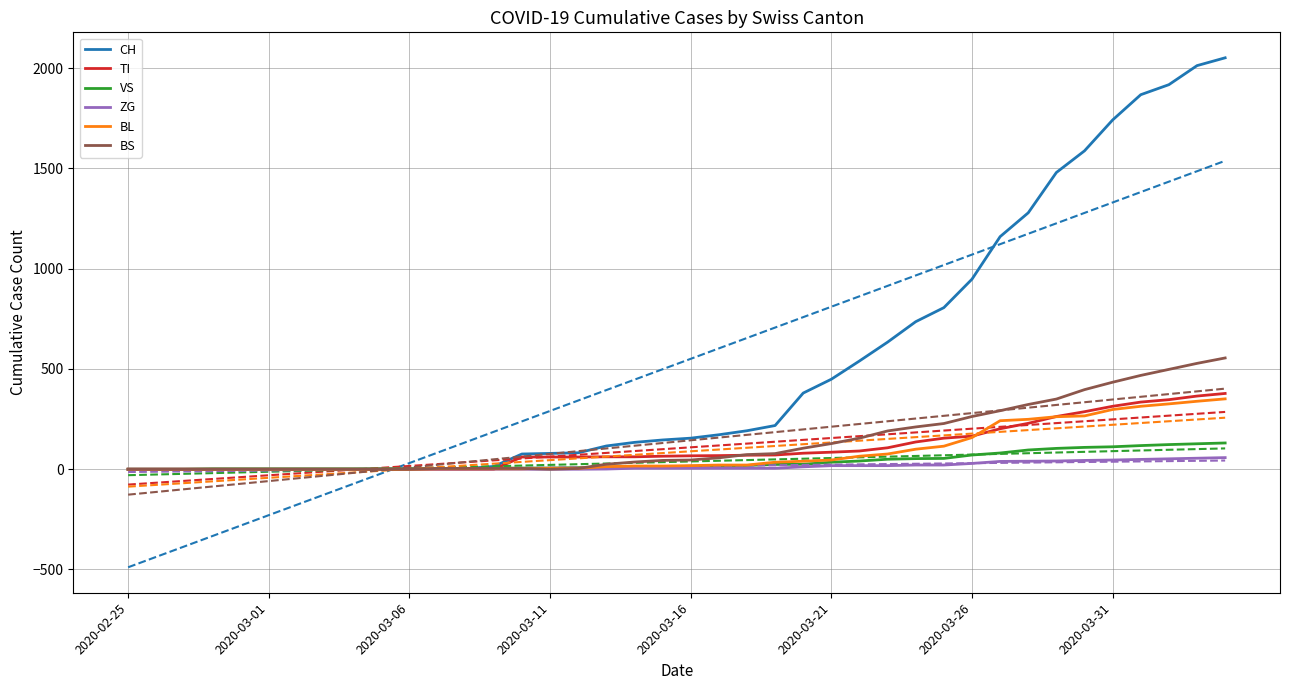

Reading left to right, transcribe all the data shown in this chart.

CH: 0	0	0	0	0	0	0	0	0	2	3	3	3	14	76	79	82	116	134	146	155	172	192	218	380	449	540	634	736	806	948	1160	1279	1480	1588	1742	1868	1918	2013	2052
TI: 0	0	0	0	0	0	0	0	0	0	0	0	0	0	61	61	61	62	62	65	67	68	70	71	80	85	91	107	136	155	165	202	229	263	287	314	335	347	365	378
VS: 0	0	0	2	2	2	2	2	2	2	2	3	3	5	6	6	8	11	11	12	15	17	19	24	25	35	41	50	53	54	71	81	96	104	109	112	118	123	127	131
ZG: 0	0	0	0	0	0	0	0	0	0	0	0	0	0	0	0	0	1	5	5	5	5	5	5	12	18	18	18	21	21	29	39	40	41	44	46	49	52	55	58
BL: 0	0	0	0	0	0	0	0	0	0	0	2	2	2	2	5	5	13	16	16	18	21	21	35	40	46	65	76	100	115	158	242	249	262	266	298	314	326	339	351
BS: 0	0	0	0	0	0	0	0	0	0	0	4	4	4	4	0	4	25	36	44	46	57	73	78	105	128	155	191	211	228	263	292	323	350	397	434	468	498	528	555